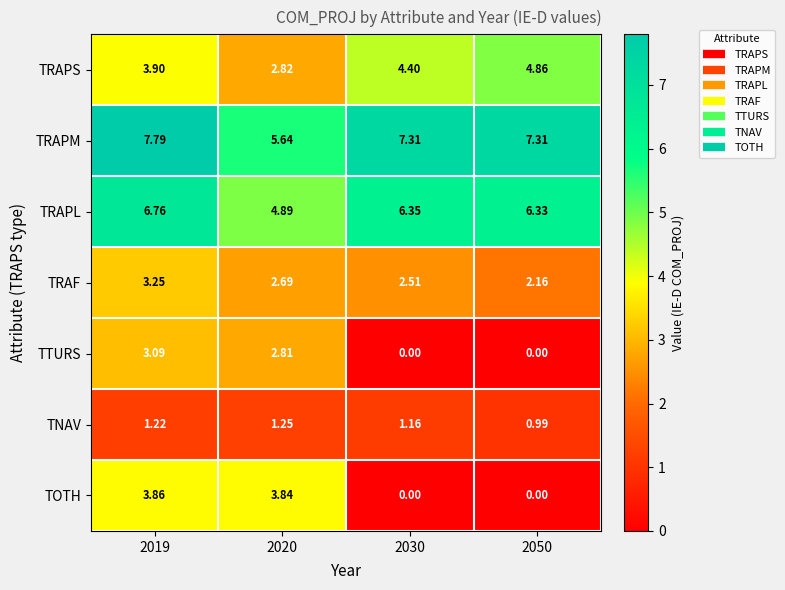

How many distinct data groups are displayed?

7